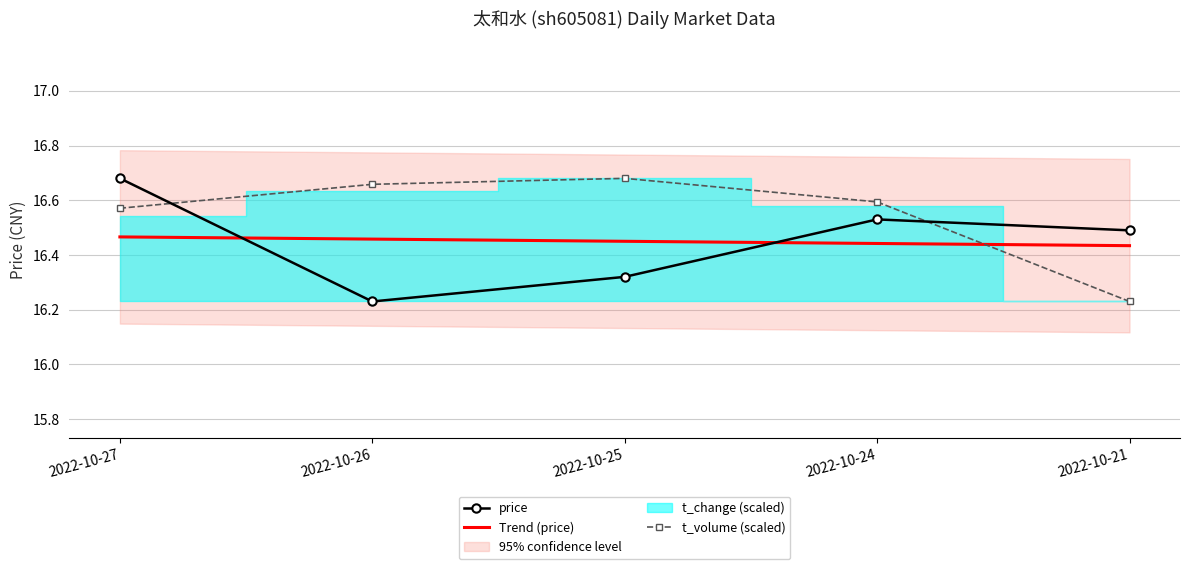

How many times do Trend (price) and price cross each other?

2